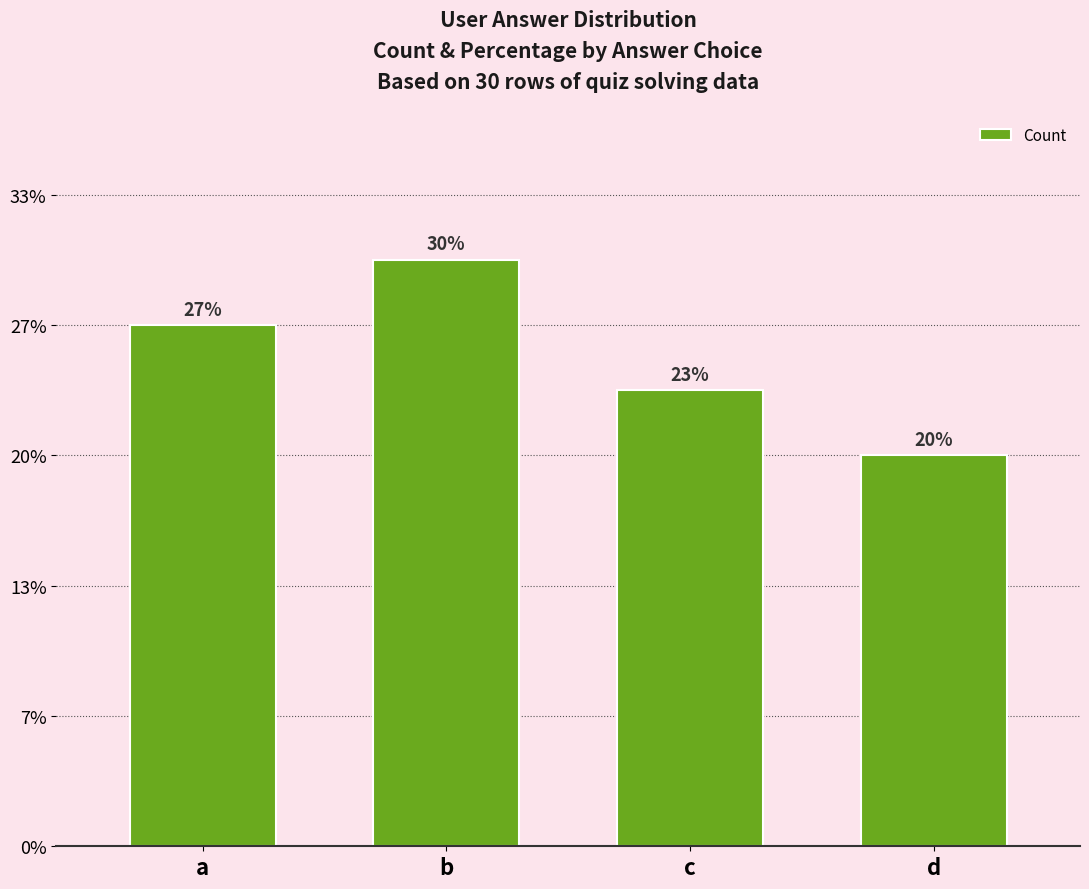

Rank the categories by value from highest to lowest.

b, a, c, d